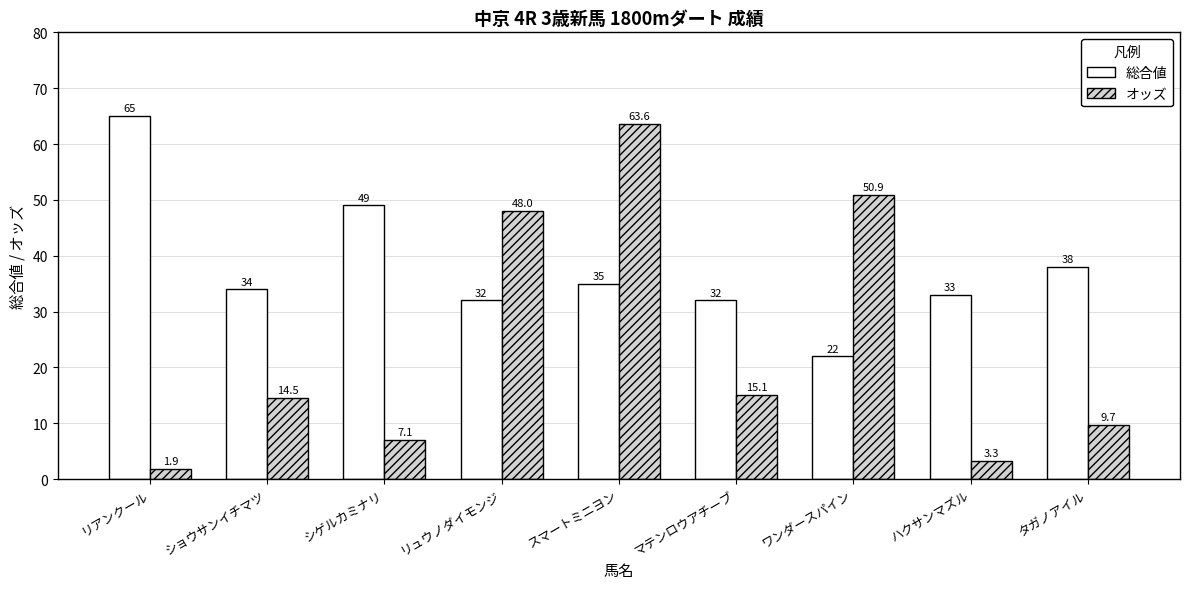

True or false: オッズ has a value of 25.6 at ショウサンイチマツ.

False